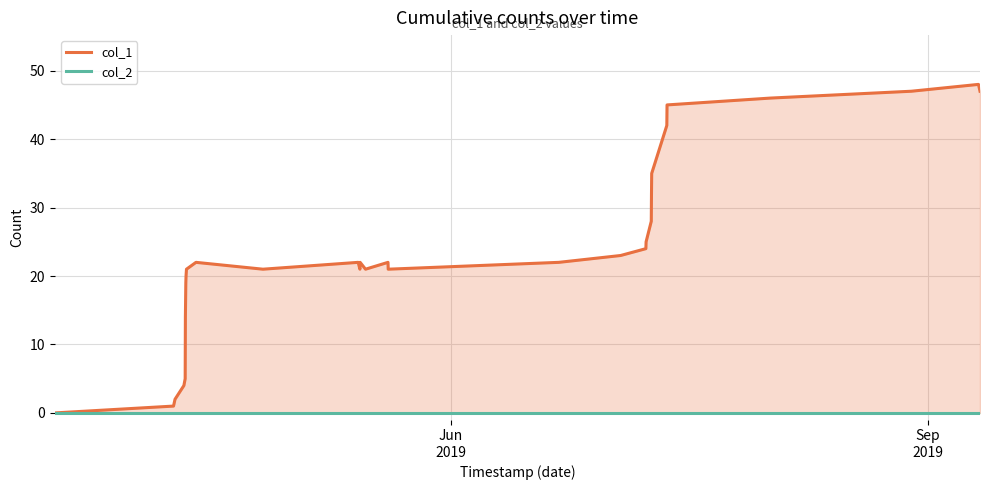

Does the chart display data point markers on the line(s)?

No